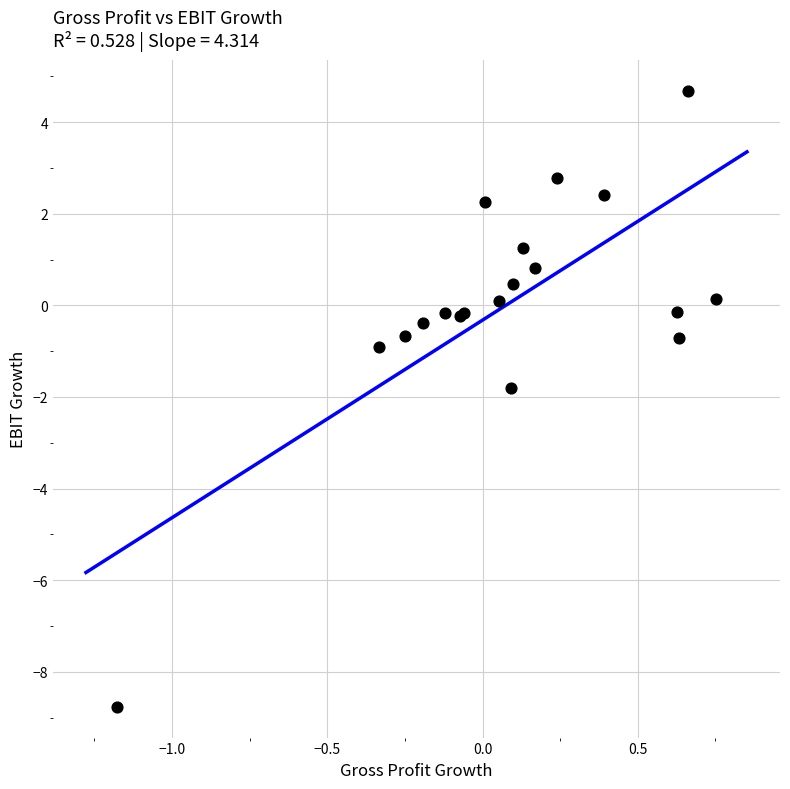

What Y value in the scatter plot is closest to -2?

-1.8